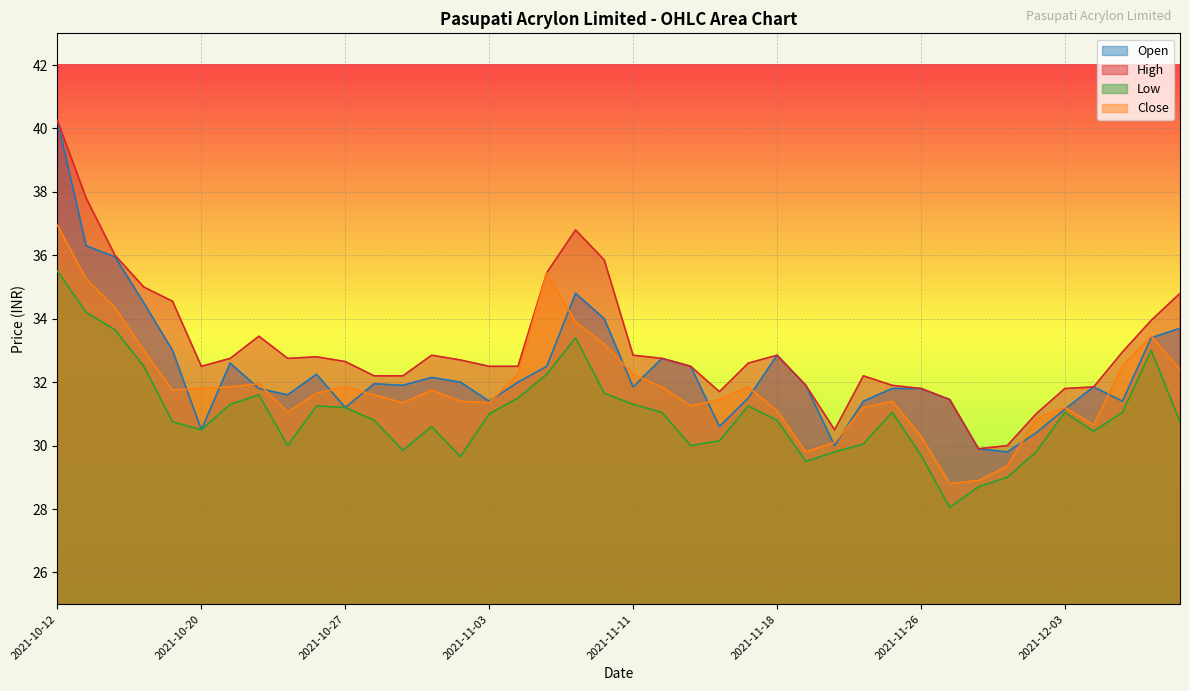

Rank the series by their average value, from lowest to highest.

Low, Close, Open, High